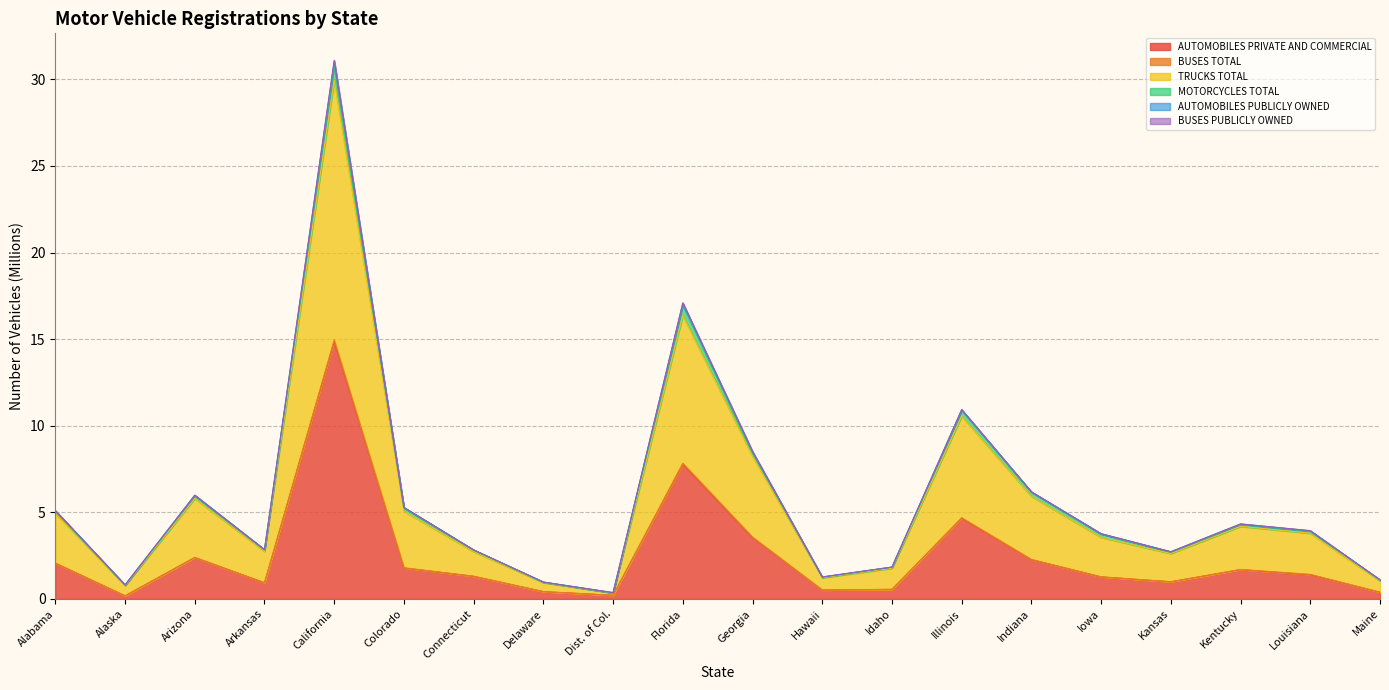

True or false: AUTOMOBILES PRIVATE AND COMMERCIAL and TRUCKS TOTAL cross at least once.

False